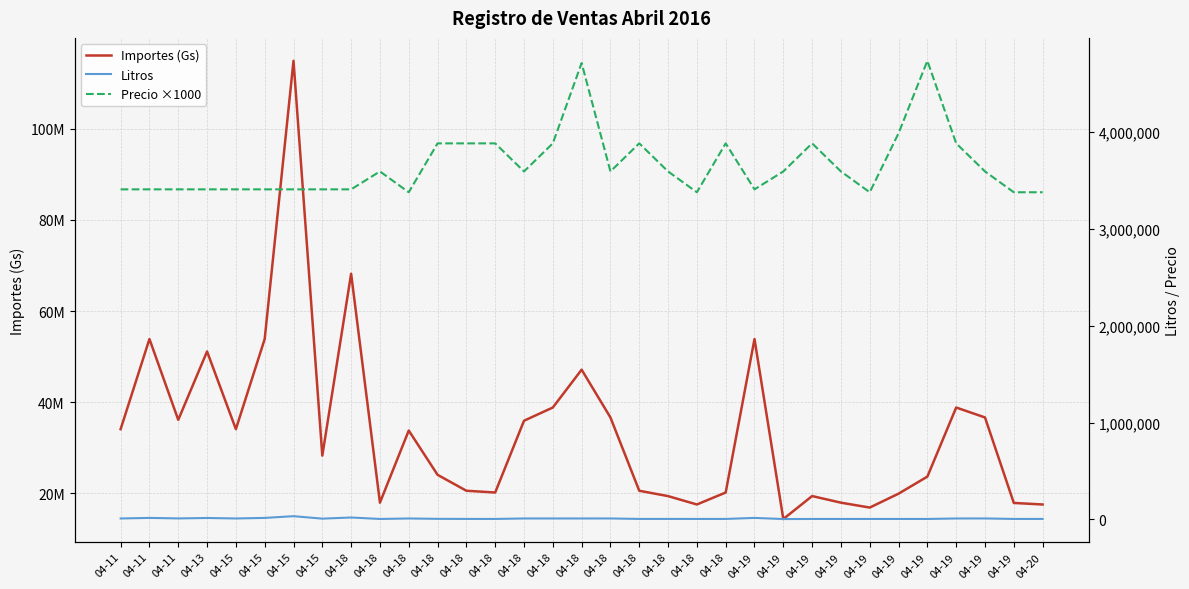

What is the highest value of the Litros series?

33700